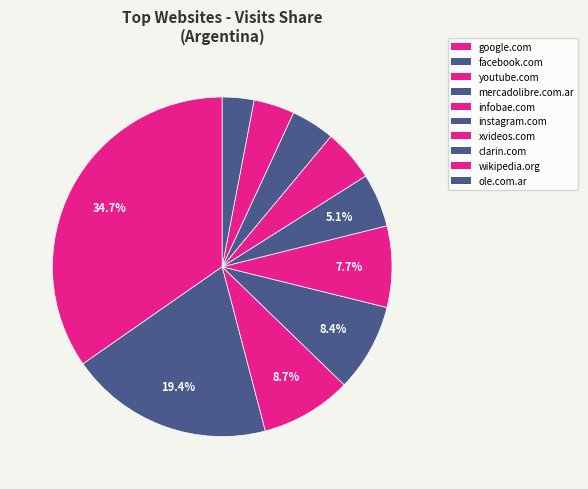

The xvideos.com slice represents 11% of the pie. True or false?

False